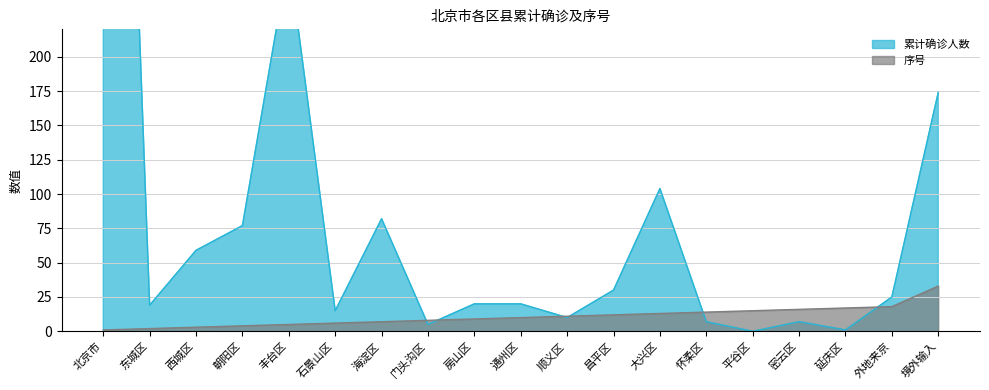

What is the difference between the second highest and second lowest values in the 累计确诊人数 series?

272